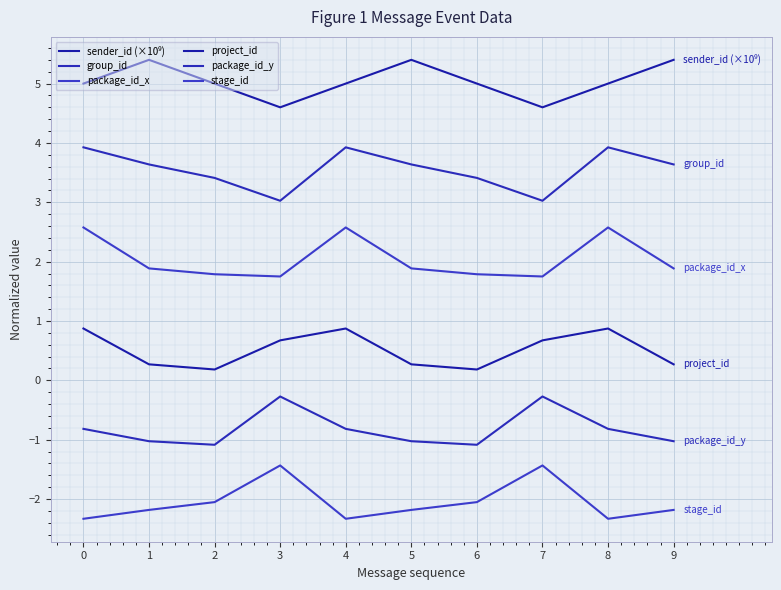

Between 0 and 3, which series saw the biggest shift?

group_id